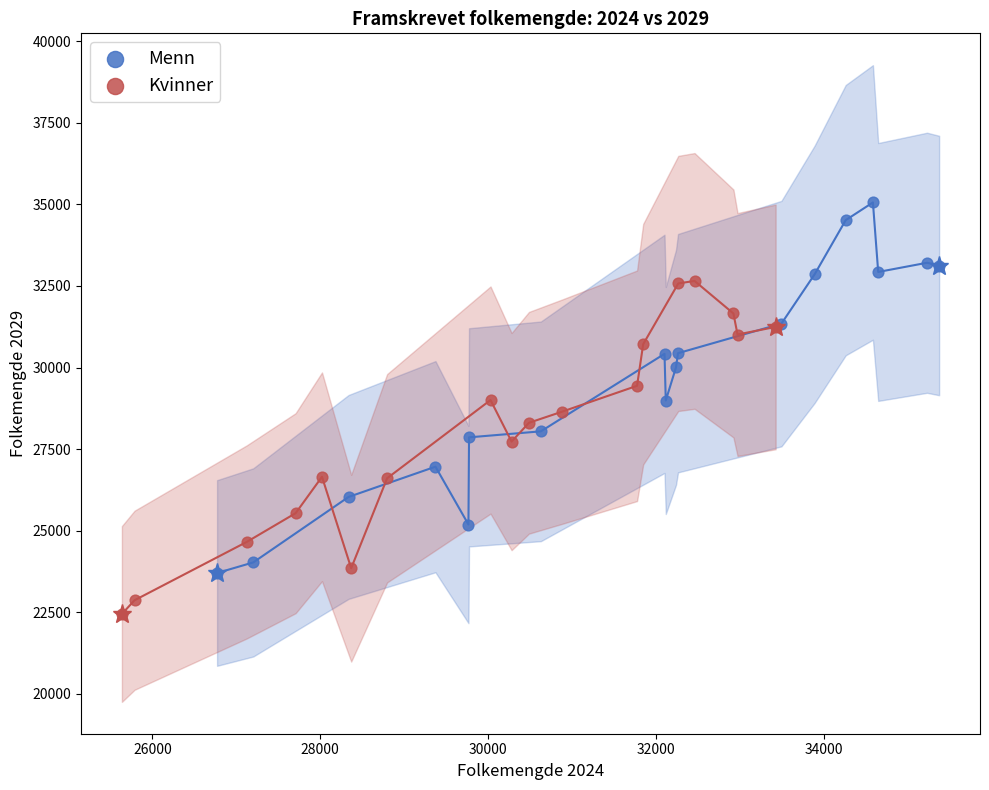

Which series contains the highest Y value?

Menn